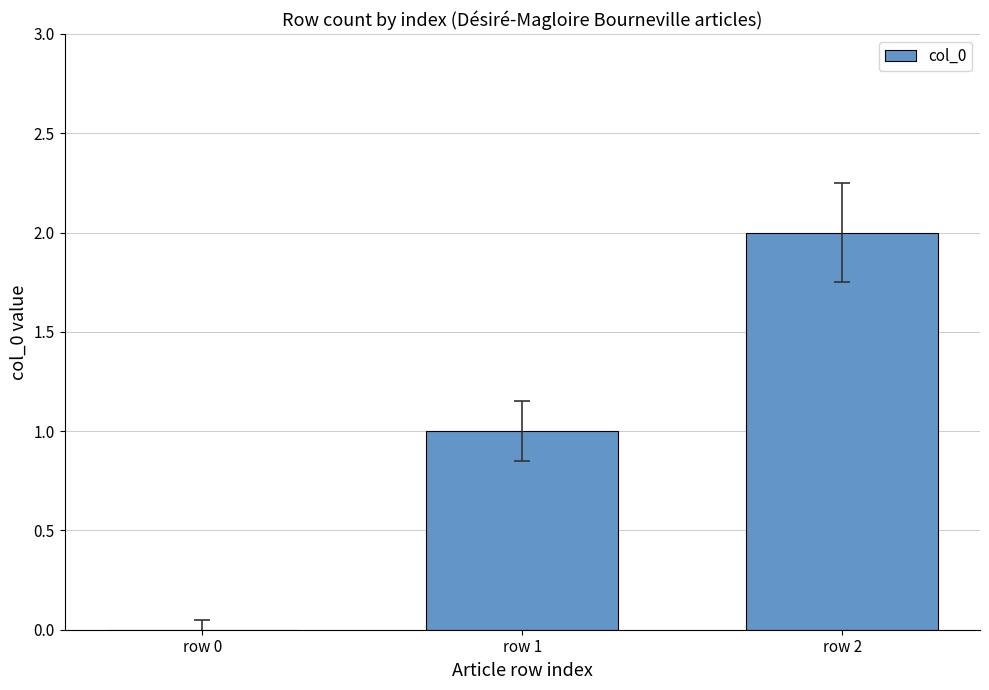

What is the sum of all values?

3